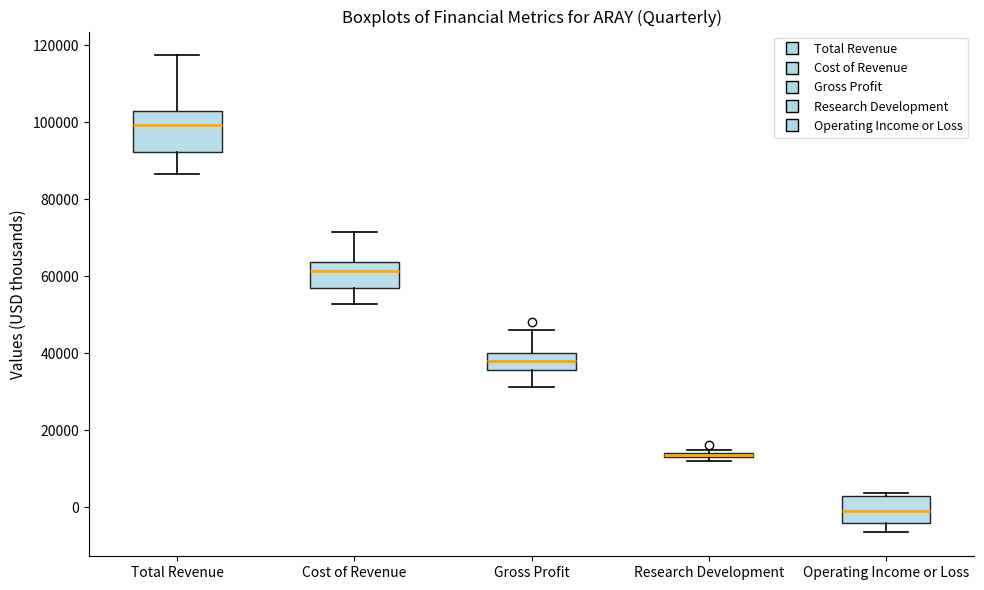

Where is the lower edge of the box for Operating Income or Loss on the y-axis? The values are not printed on the chart, so give them approximately, as read against the axis.

-4000